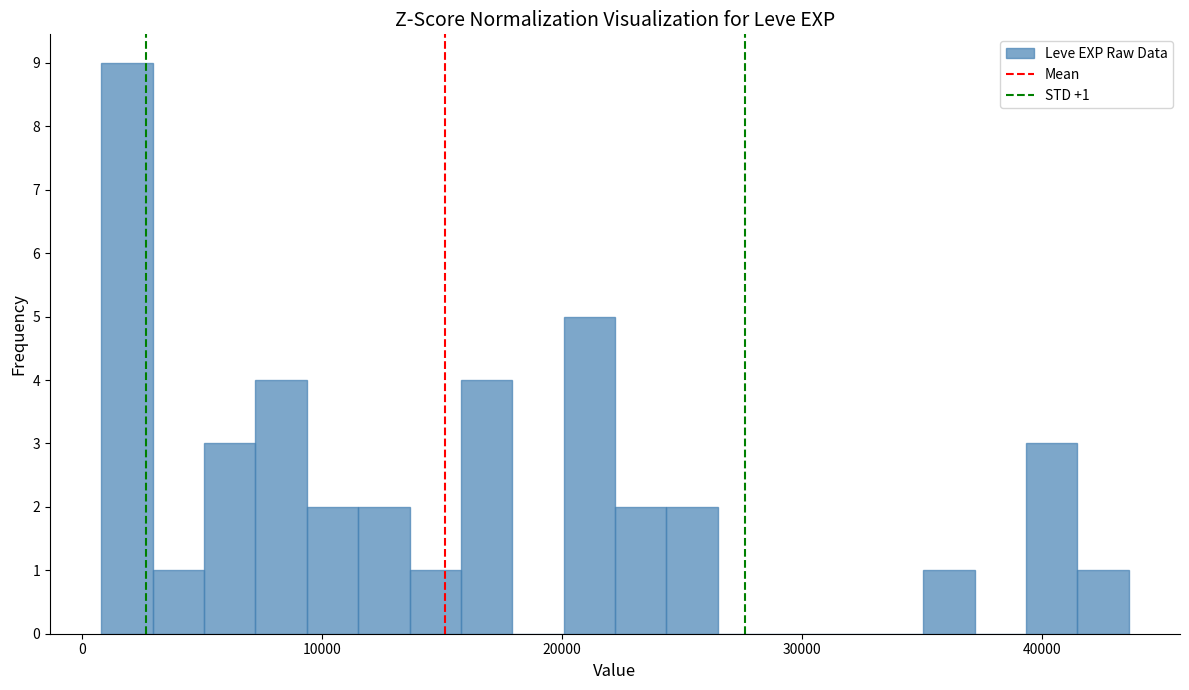

Around what value on the x-axis is the tallest bar? Give the approximate position of its centre, as read against the axis.

2000